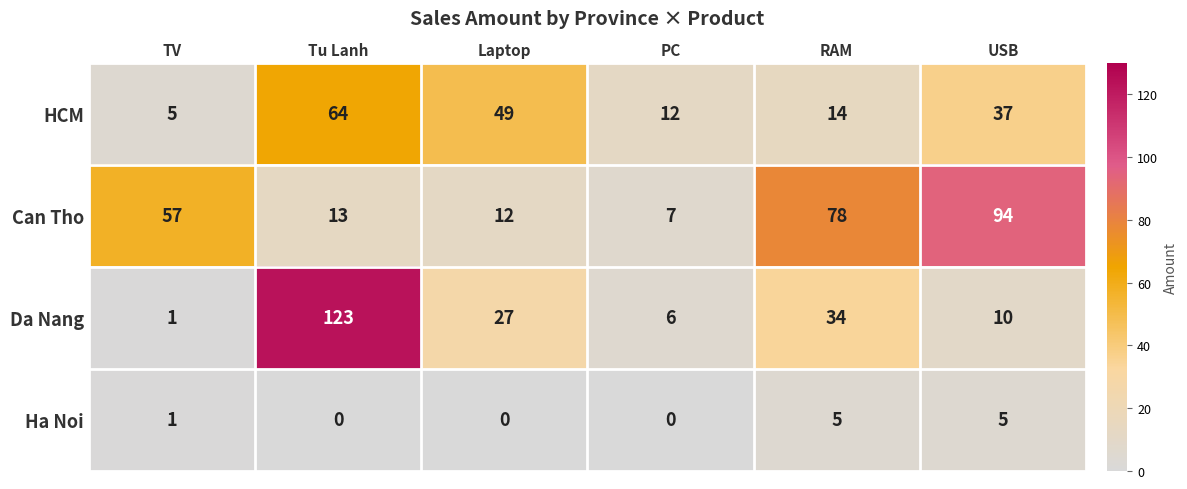

Which series has the largest range (max minus min)?

Da Nang